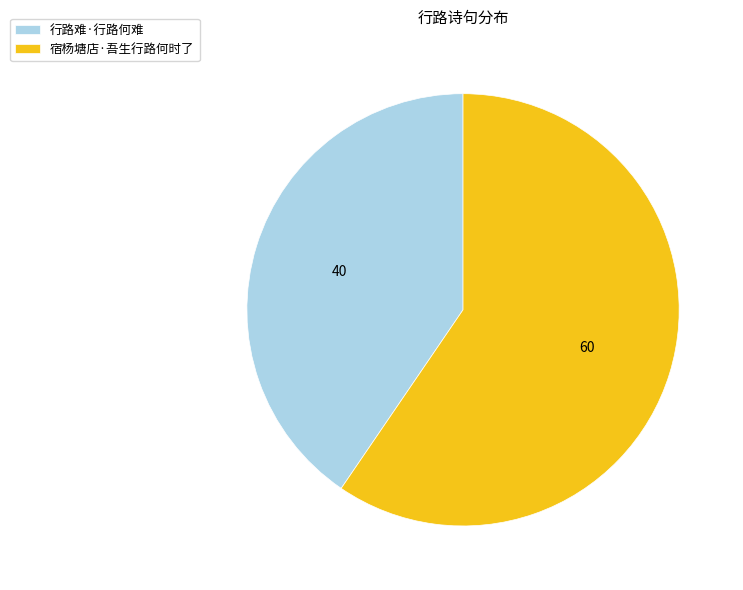

Is it true that 宿杨塘店·吾生行路何时了 is 60% of the pie?

True